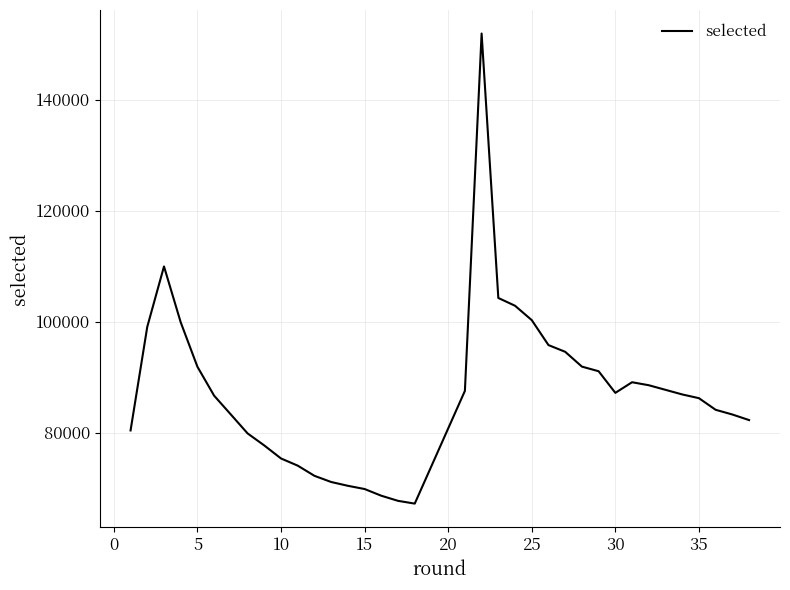

What is the difference between the maximum and minimum values?

84675